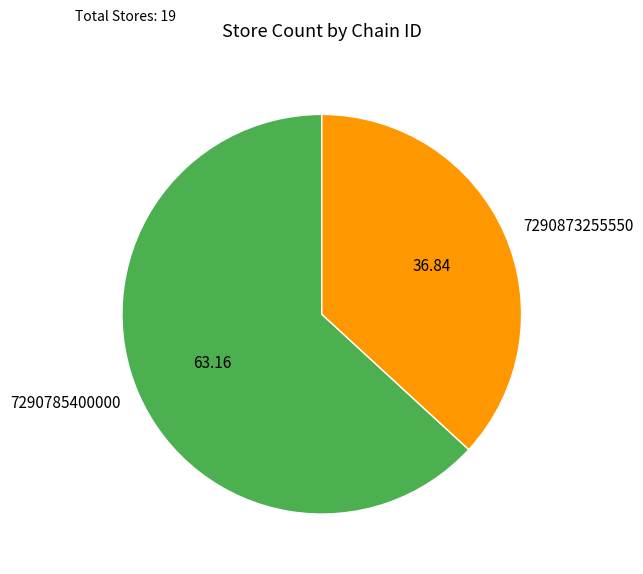

Combined, do 7290873255550 and 7290785400000 account for over 50%?

Yes